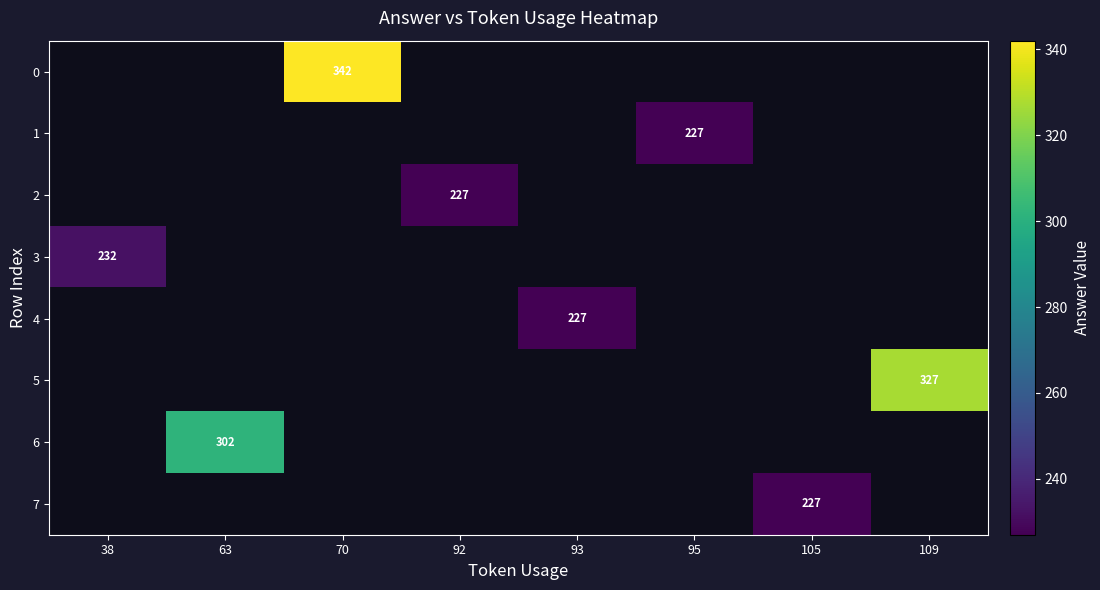

What is the maximum value shown in the chart?

342.0